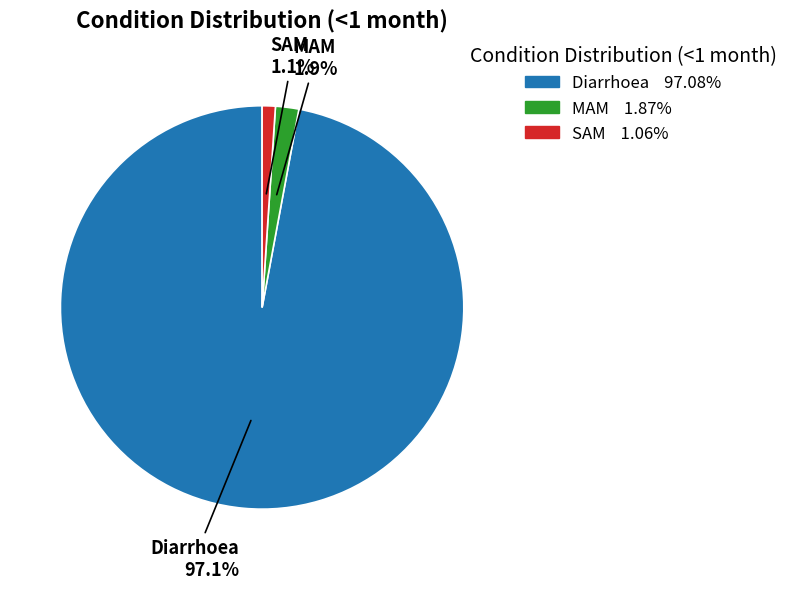

Which has a higher value, SAM or MAM?

MAM